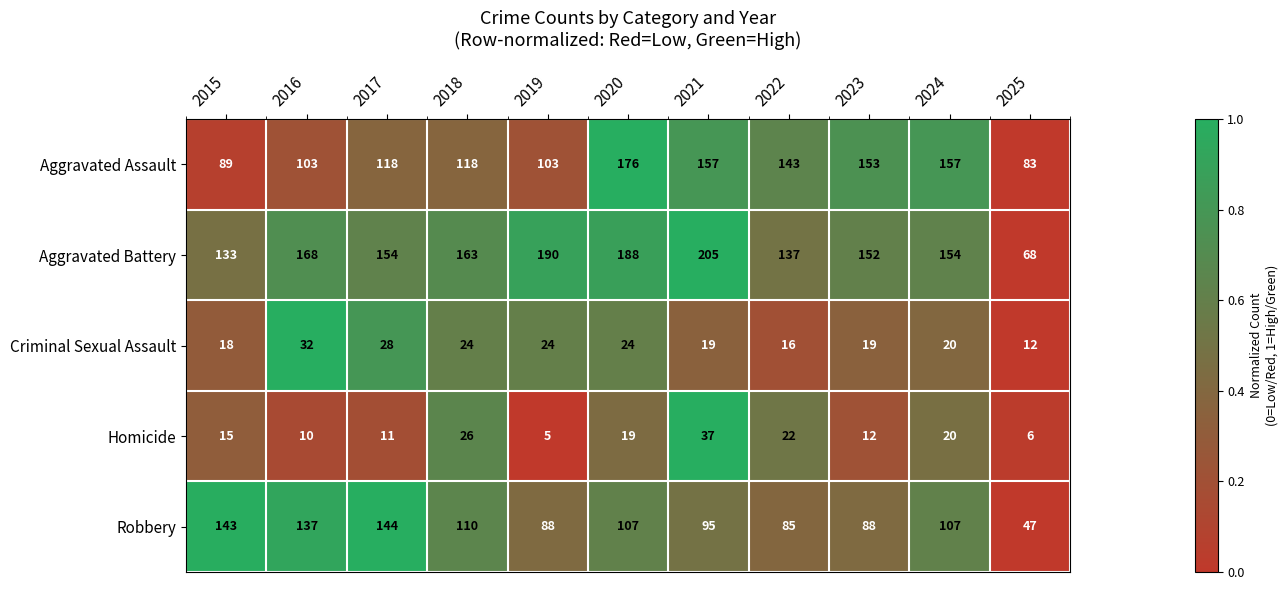

Rank the series at 2023 from highest to lowest value.

Aggravated Assault, Aggravated Battery, Robbery, Criminal Sexual Assault, Homicide